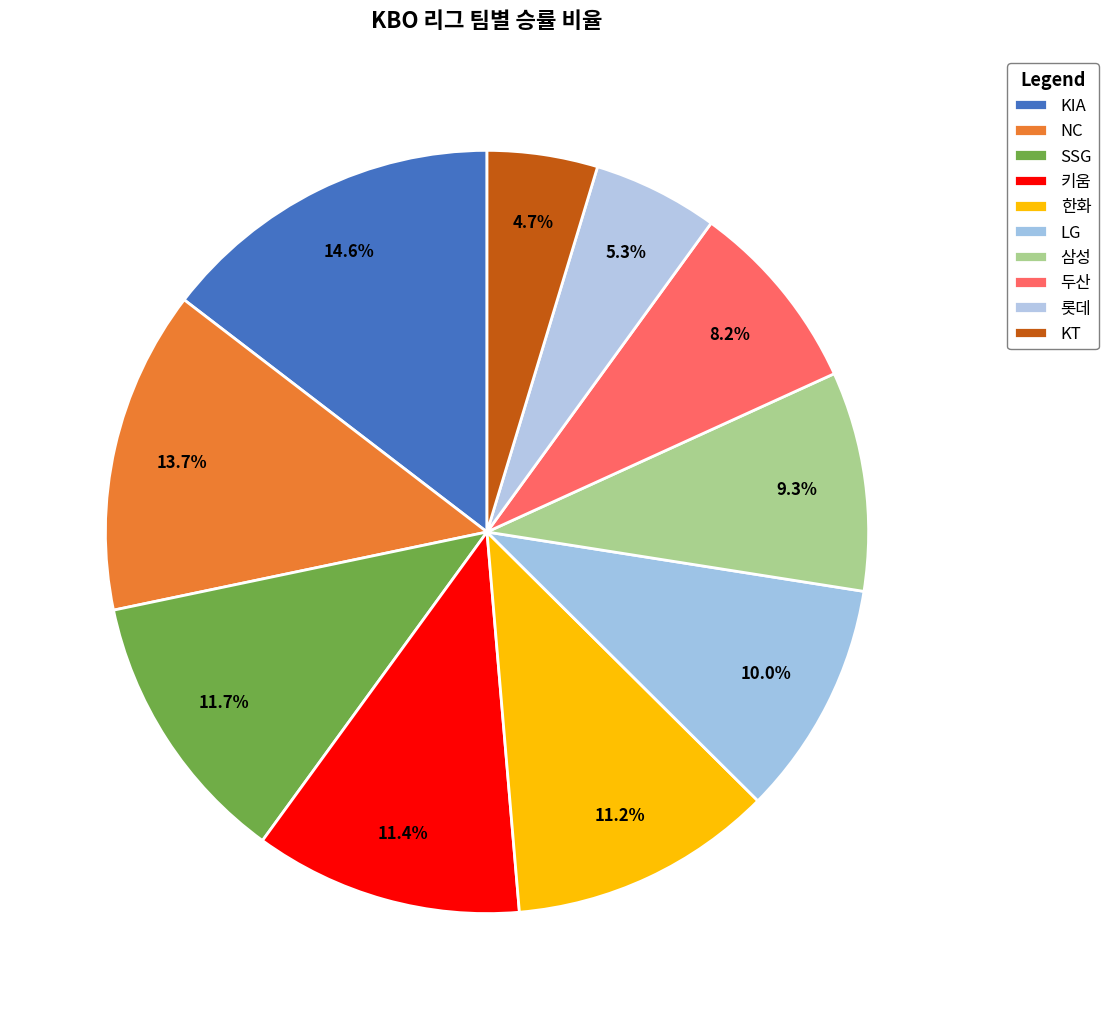

Combined, what portion of the pie is SSG and KIA?

26.3%